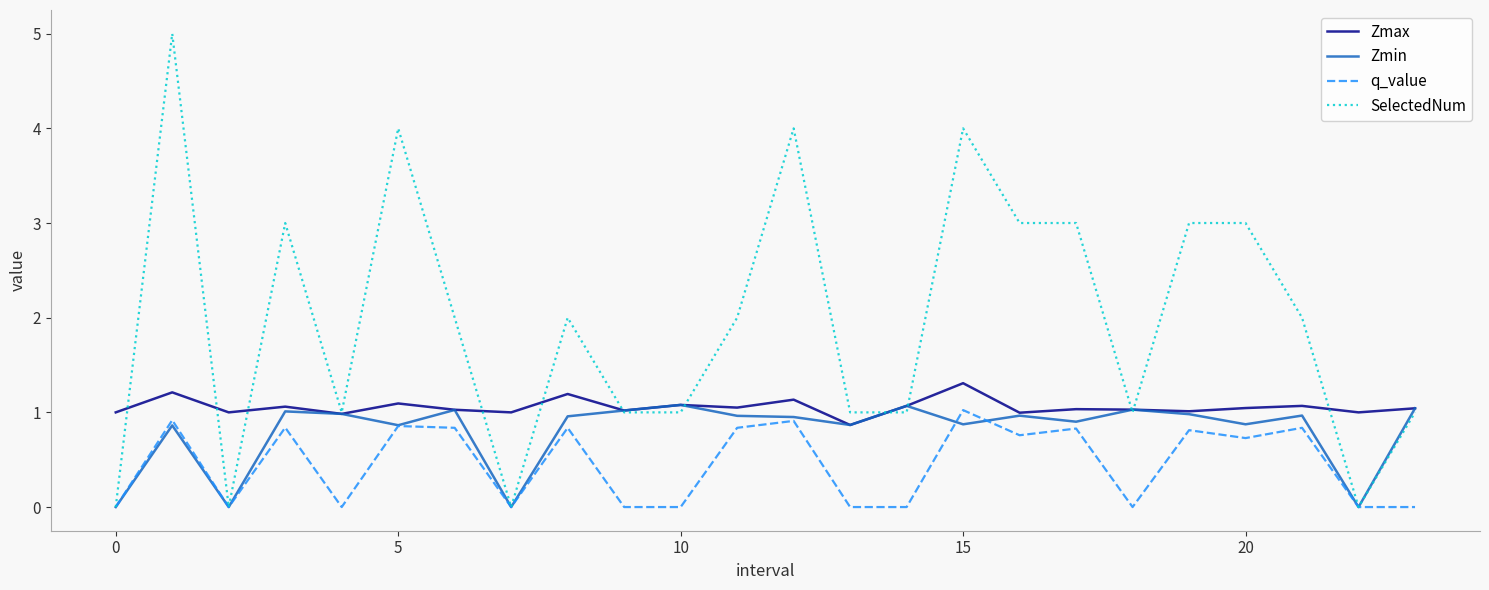

List the series in order of their overall mean, highest first.

SelectedNum, Zmax, Zmin, q_value